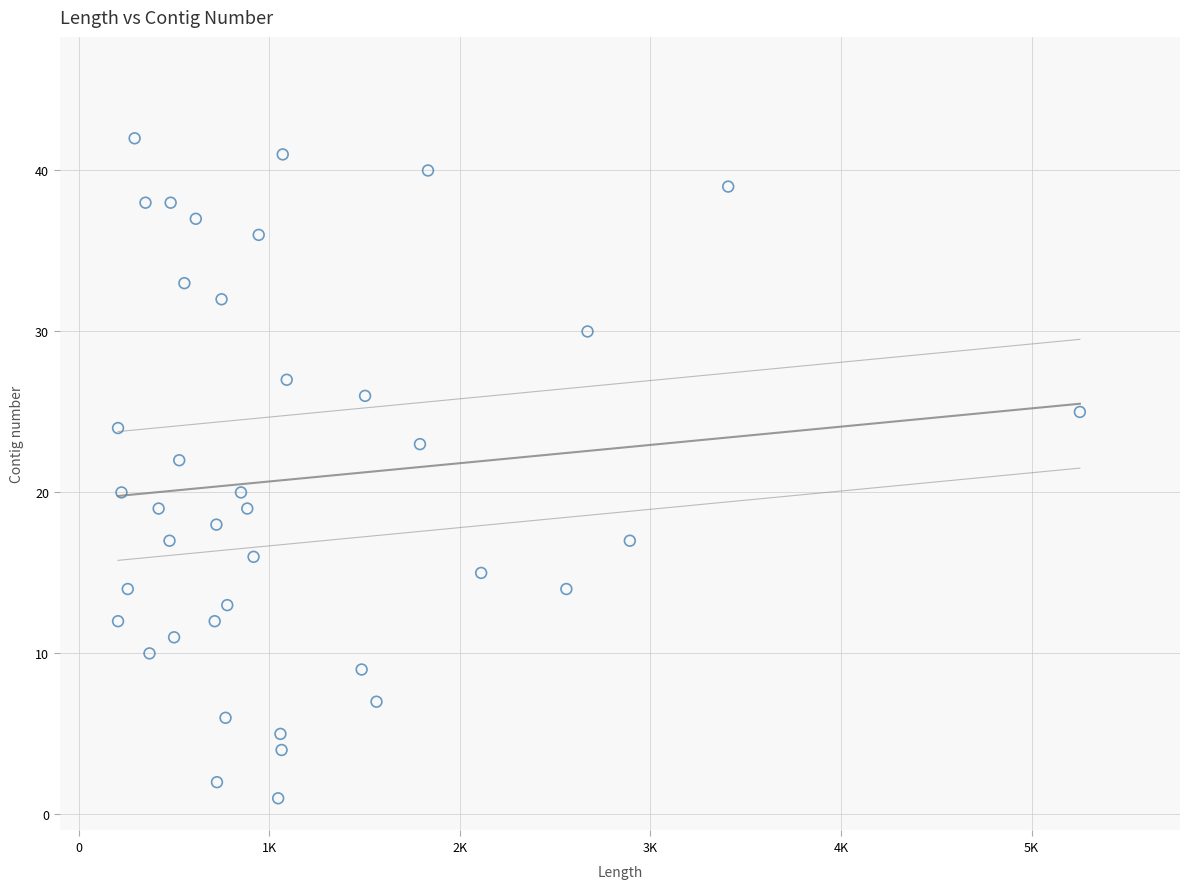

What is the range of Y values (max minus min)?

41